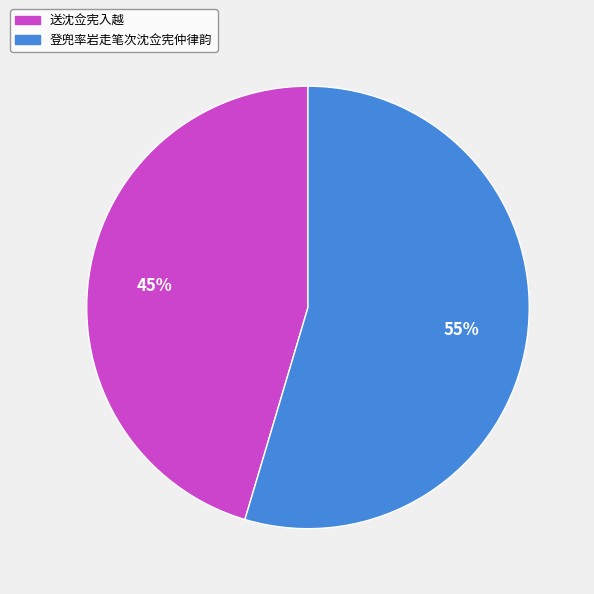

Count the number of slices in the pie.

2